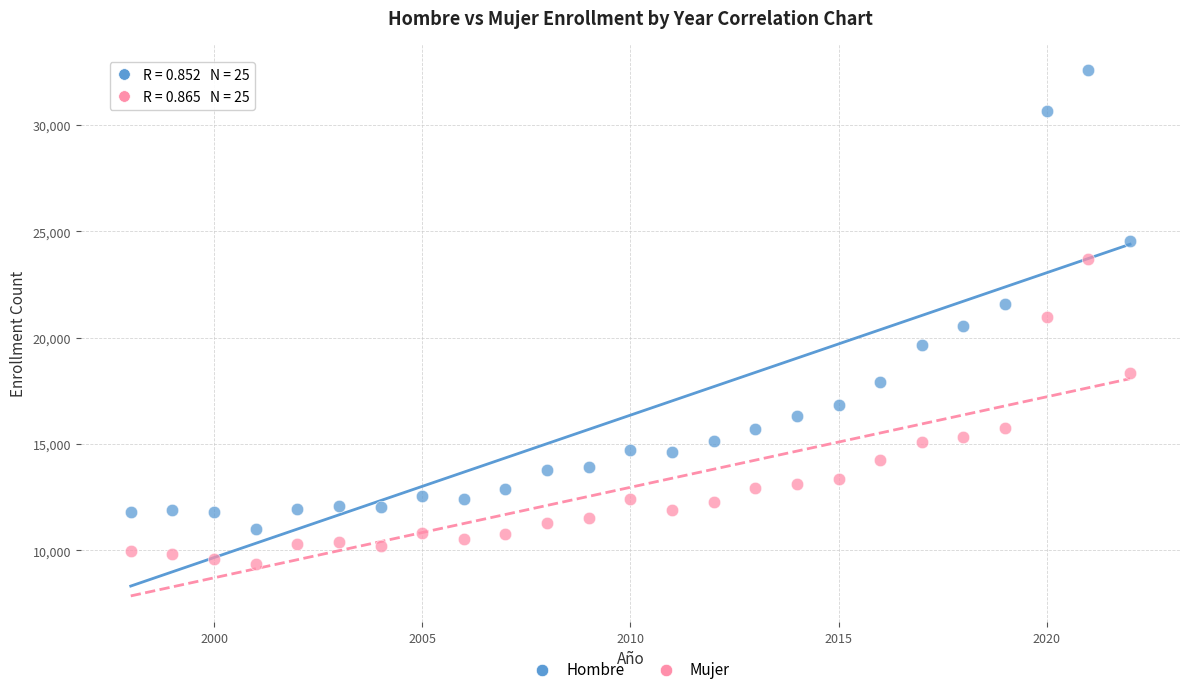

Which series reaches the maximum Y coordinate?

Hombre